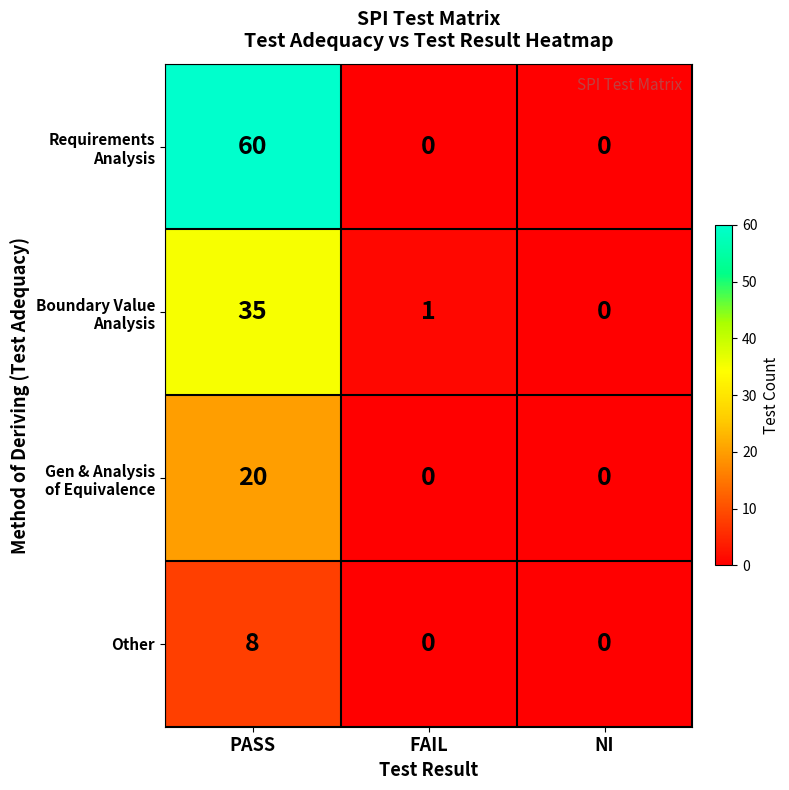

At which category is the sum across all series the highest?

PASS